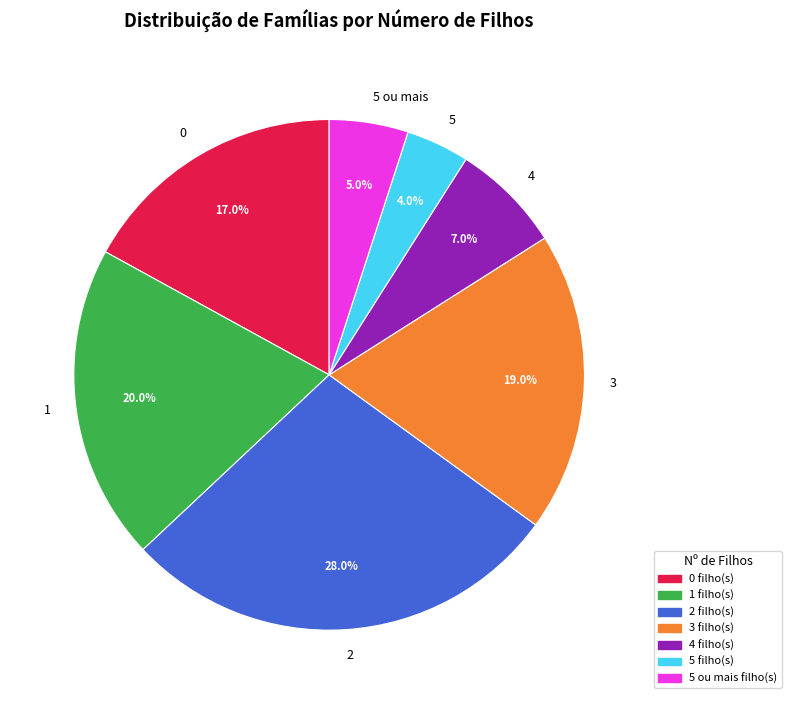

What percentage is the 5 ou mais slice, to the nearest percent?

5%